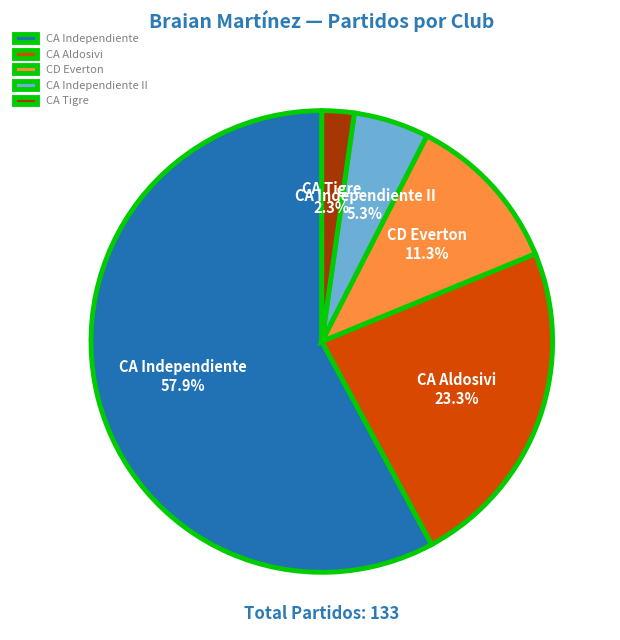

Which slice is the largest?

CA Independiente